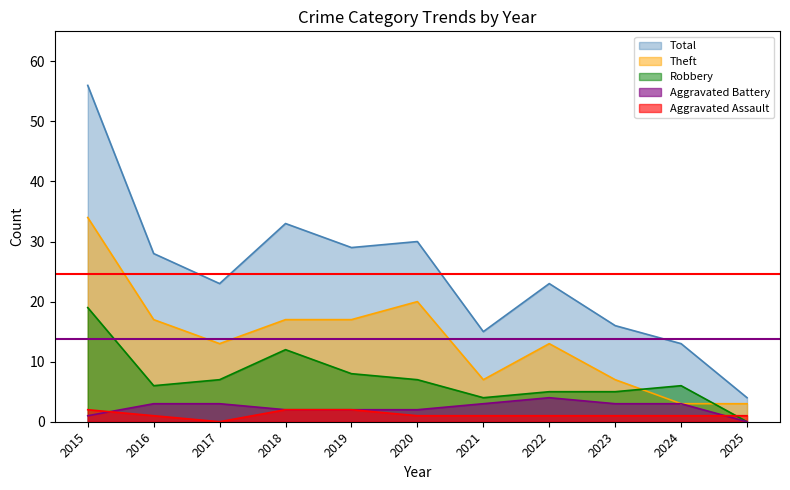

What is the difference between the highest and lowest values at 2017?

23